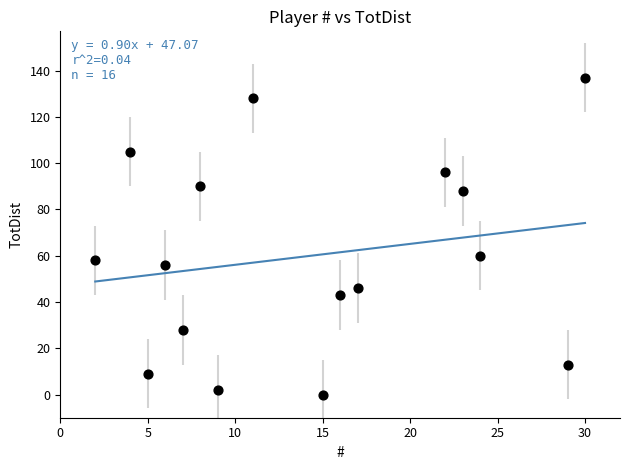

What Y value in the scatter plot is closest to 68?

60